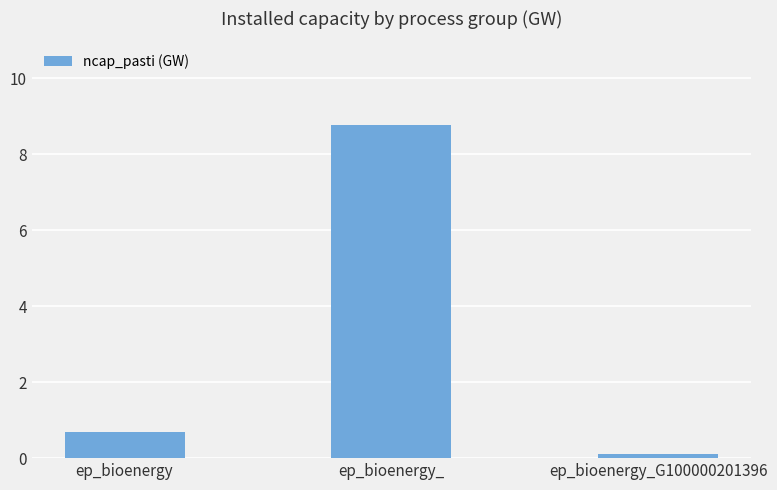

Are the bars grouped side by side (vs. stacked)?

No